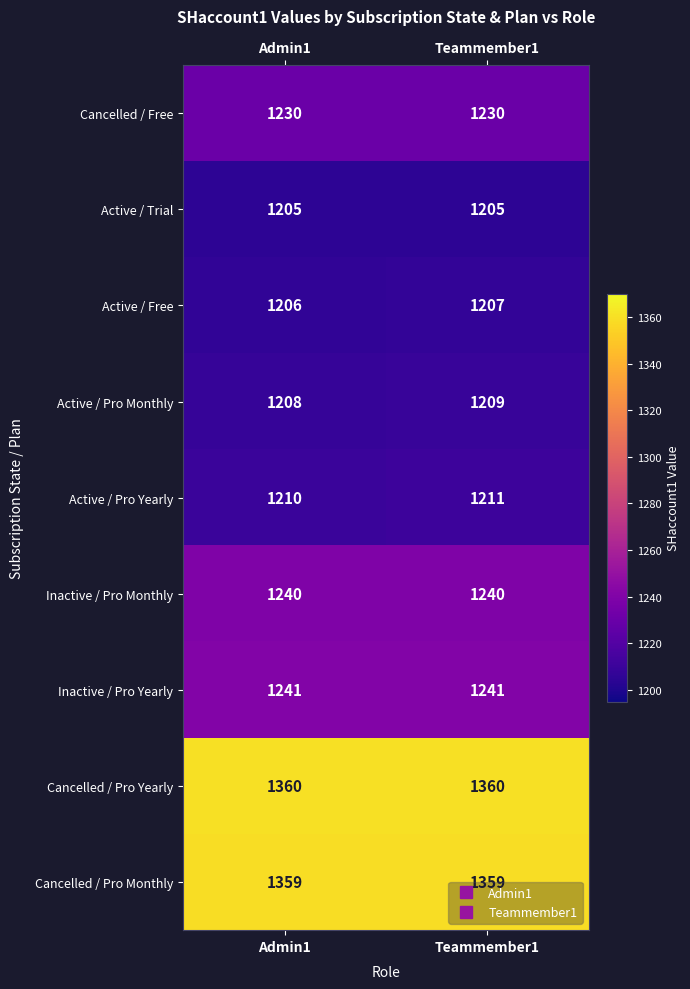

List the series in order of their peak value, lowest first.

Active / Trial, Active / Free, Active / Pro Monthly, Active / Pro Yearly, Cancelled / Free, Inactive / Pro Monthly, Inactive / Pro Yearly, Cancelled / Pro Monthly, Cancelled / Pro Yearly